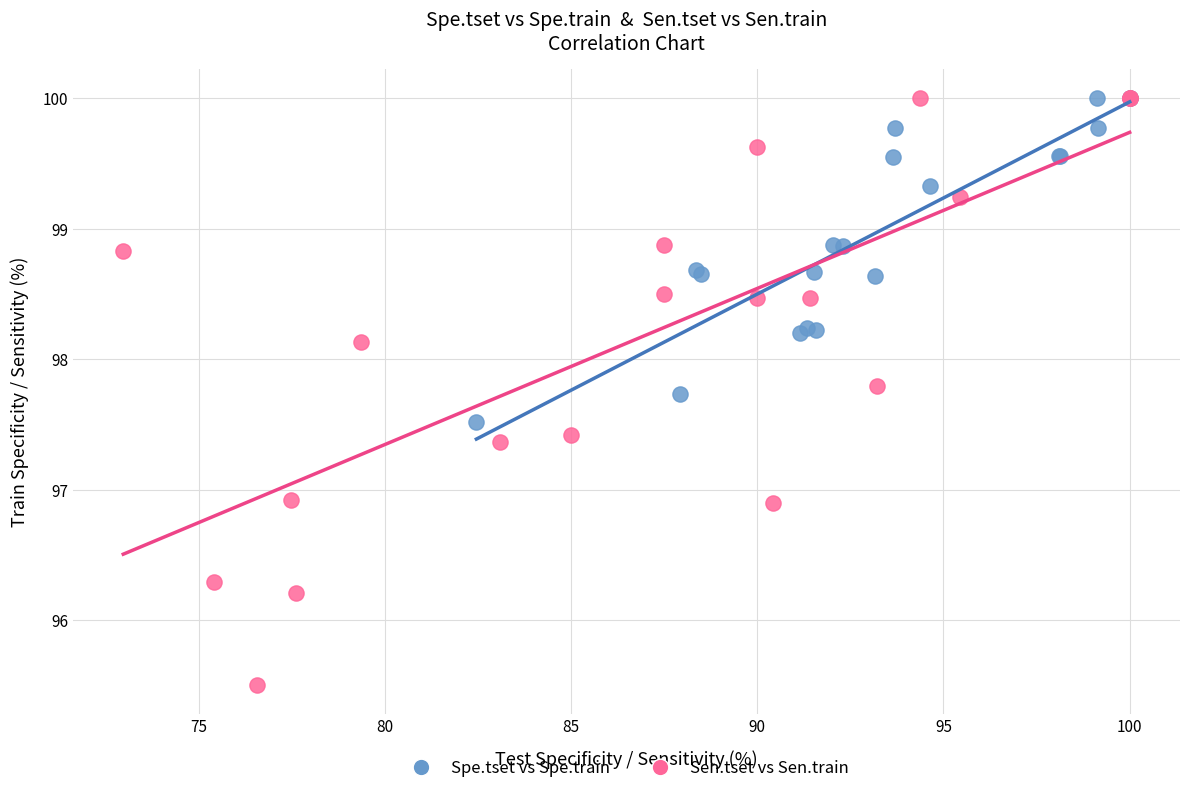

Which series has the largest Y range (max minus min)?

Sen.tset vs Sen.train